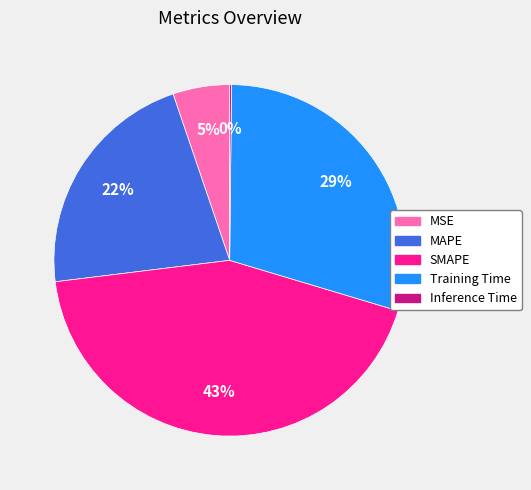

What is the largest slice in the pie chart?

SMAPE